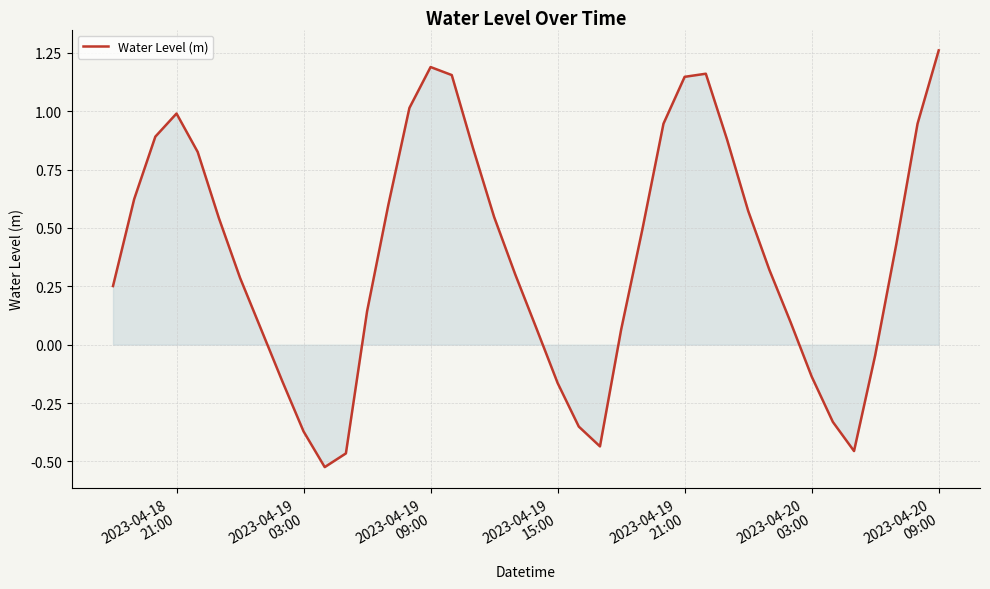

How many values are below zero?

11